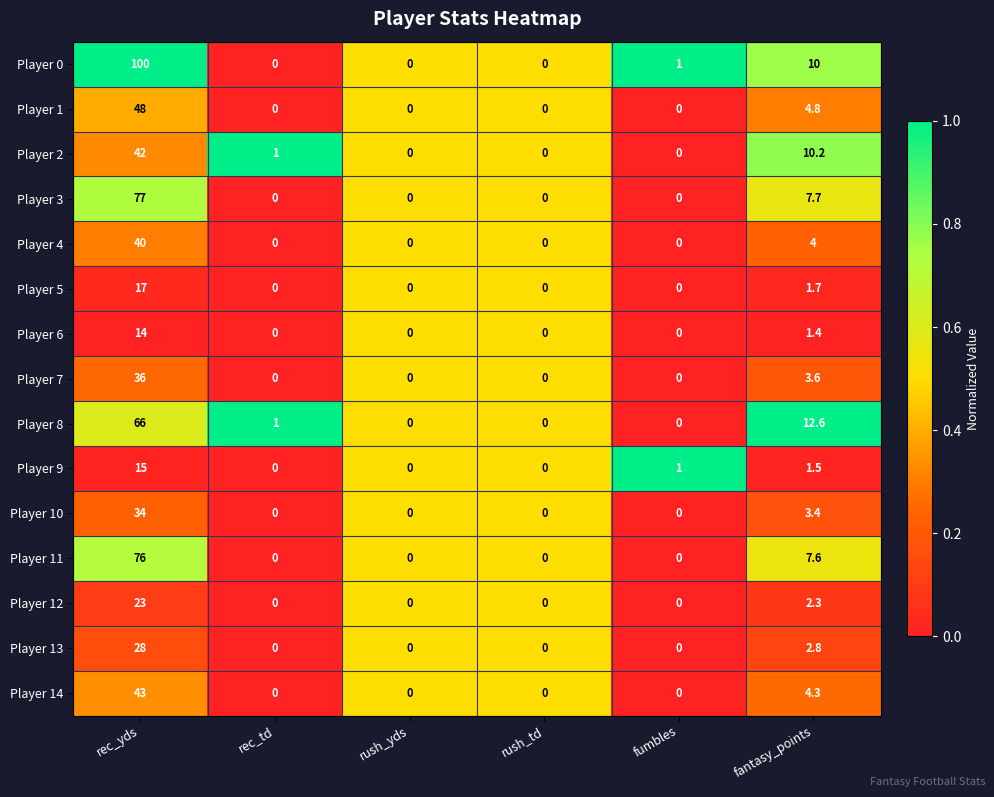

At which category is the sum across all series the highest?

rec_yds